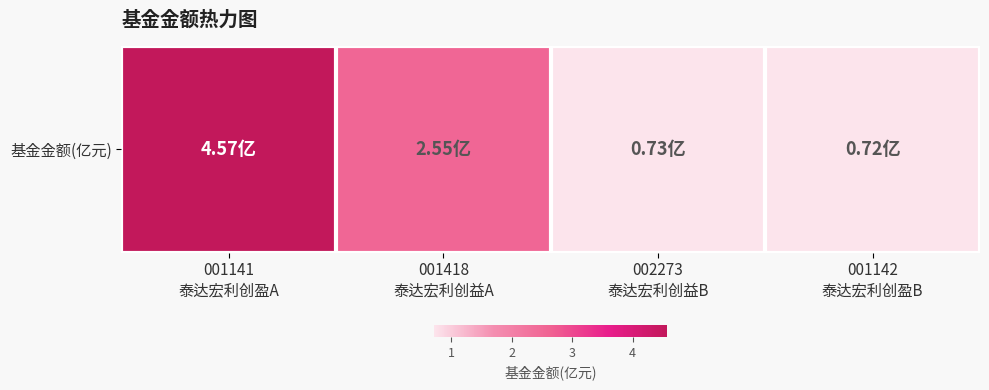

What is the sum of all values?

8.6